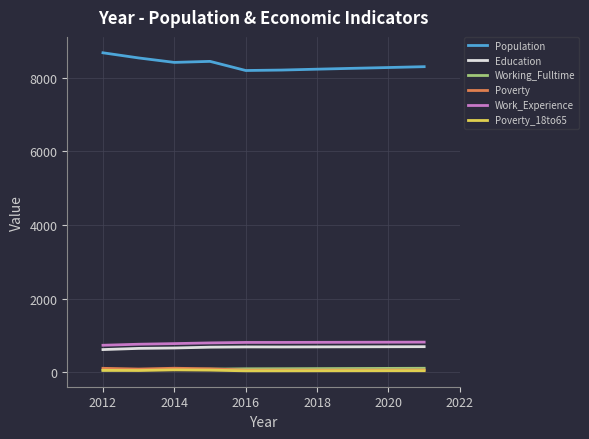

True or false: Education and Poverty_18to65 cross at least once.

False